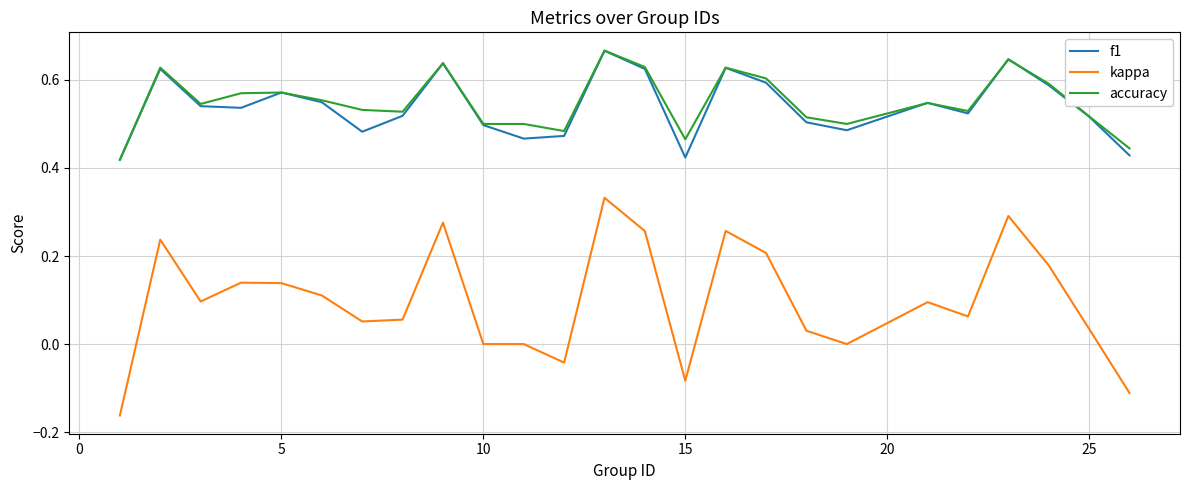

Which series has the largest range (max minus min)?

kappa